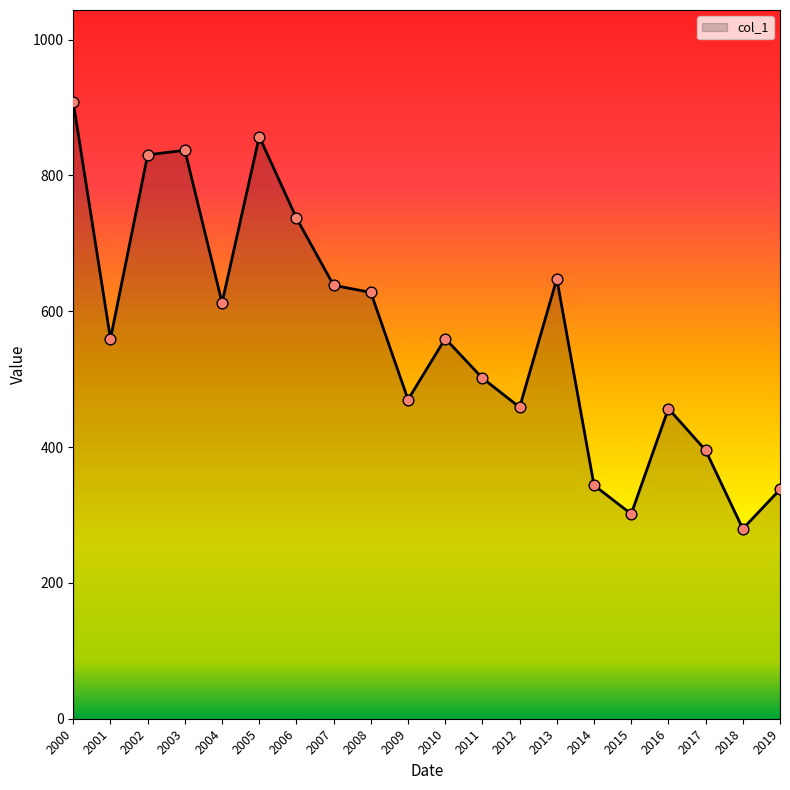

What is the change in value from 2000 to 2003?

-70.4